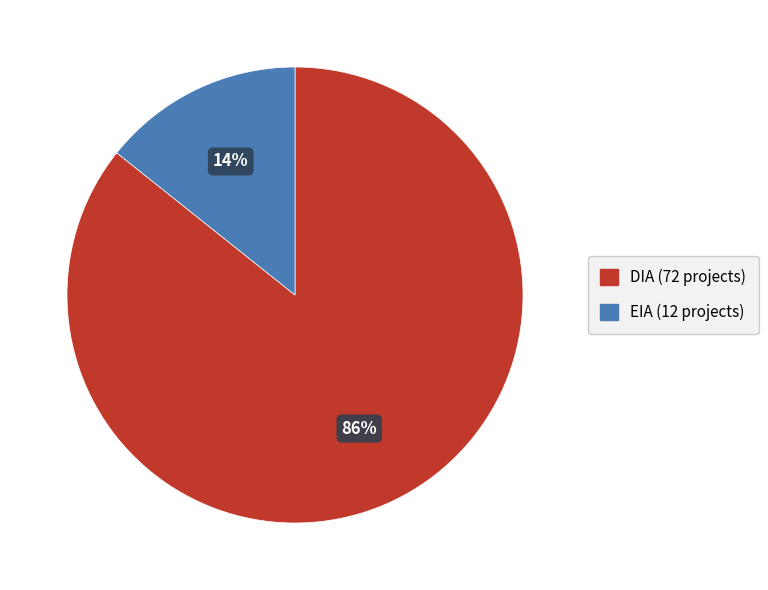

Which slice is the smallest?

EIA